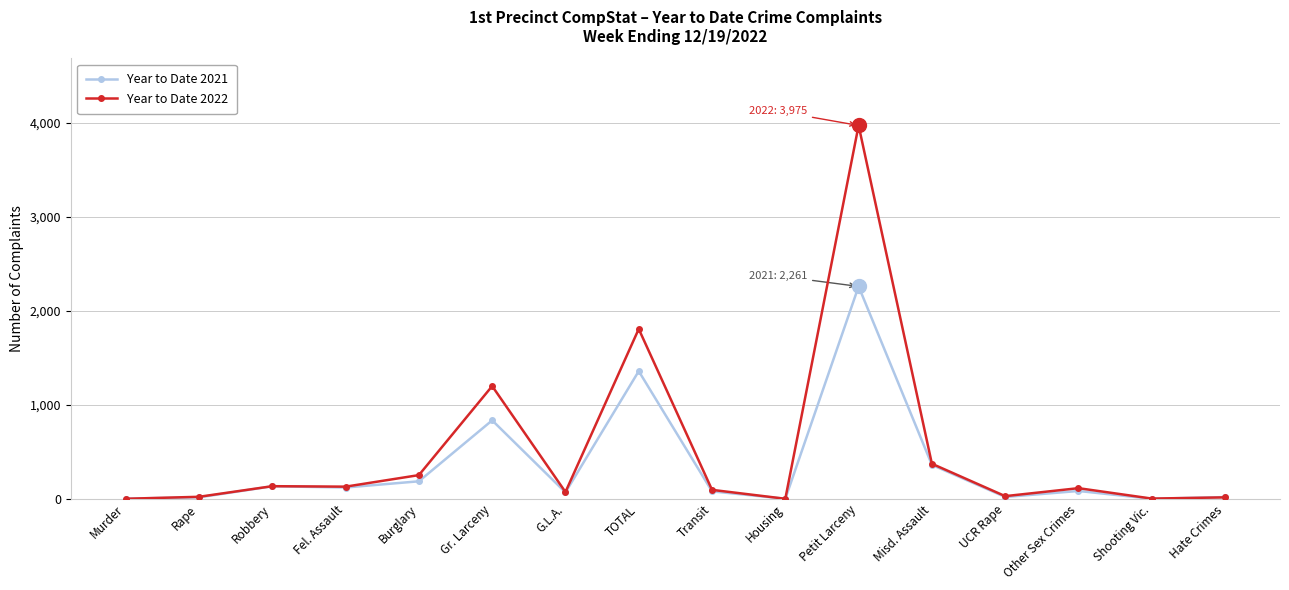

Rank the series by their maximum value, from lowest to highest.

Year to Date 2021, Year to Date 2022